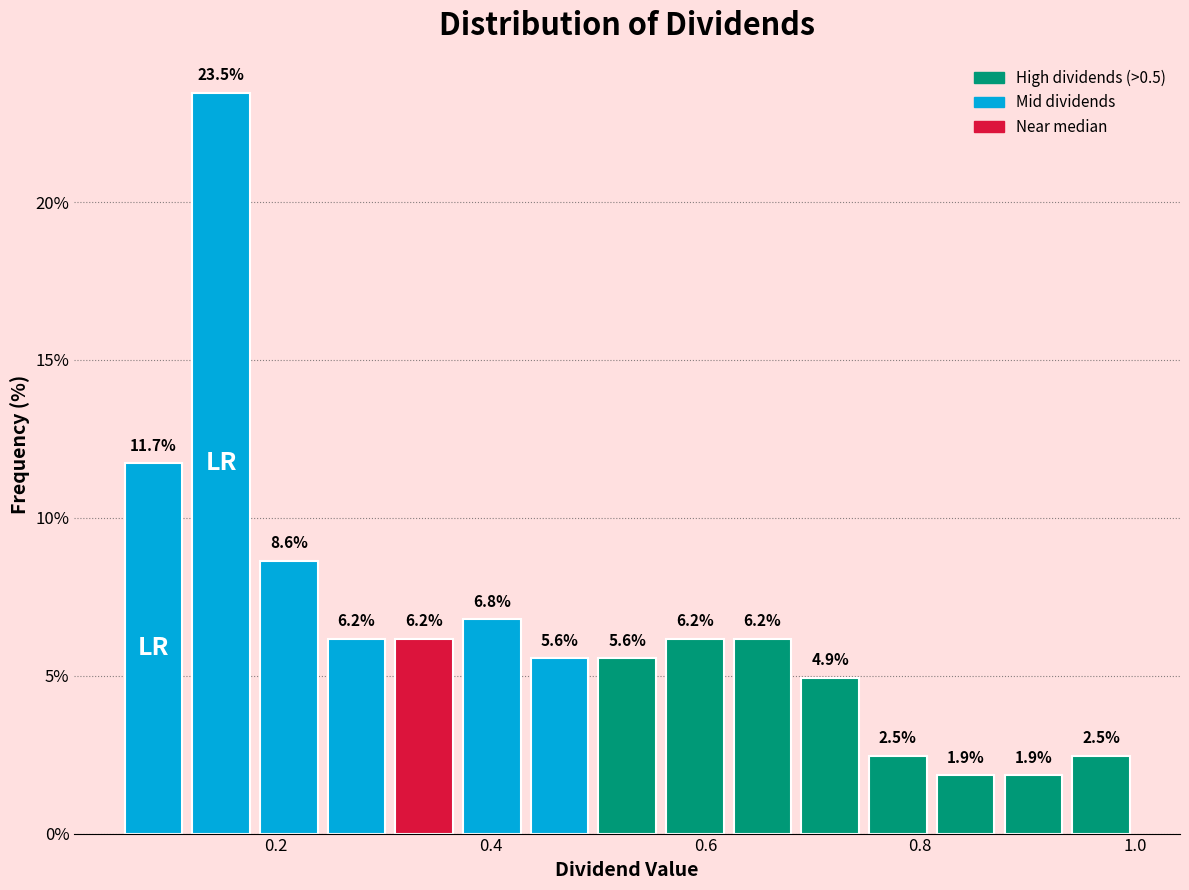

Around what value on the x-axis is the tallest bar? Give the approximate position of its centre, as read against the axis.

0.14